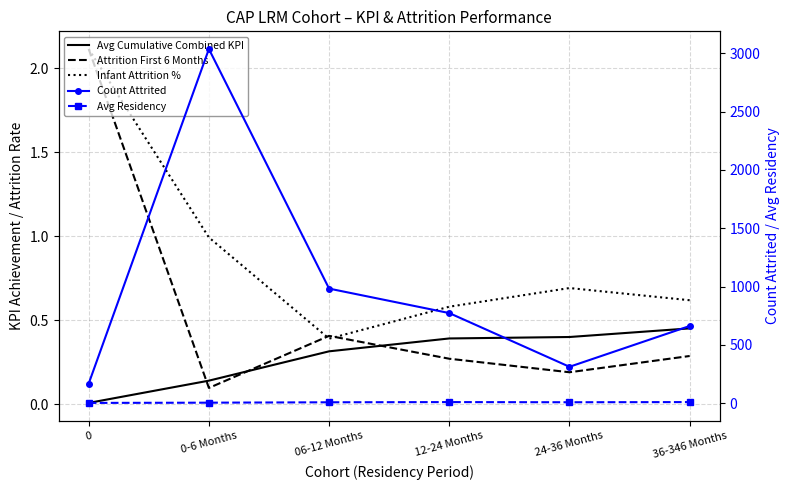

What is the difference between the Count Attrited values at 36-346 Months and 0-6 Months?

2377.0